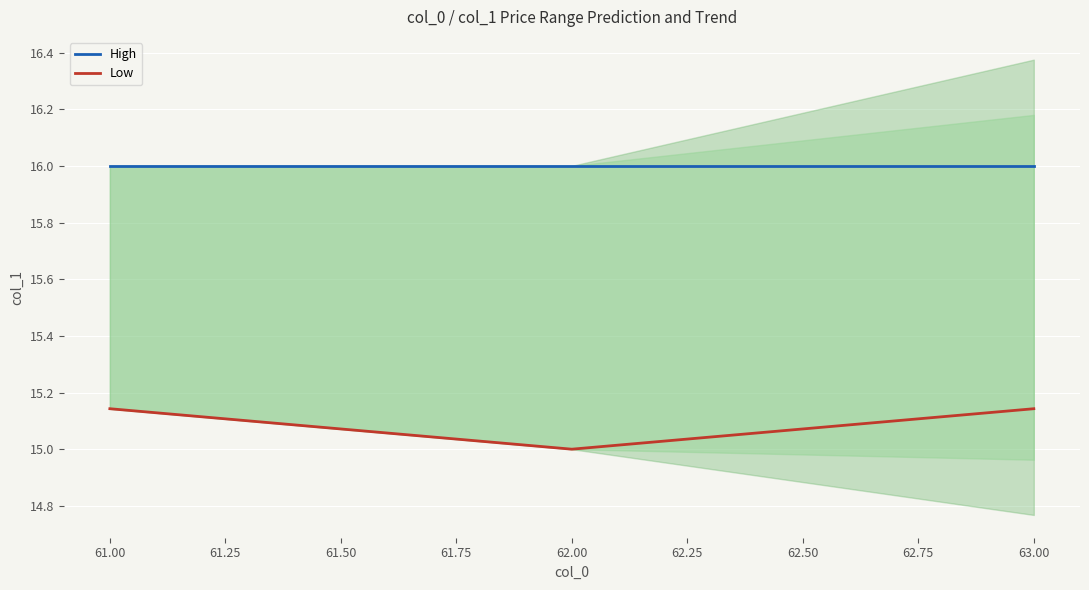

Rank the series by their maximum value, from lowest to highest.

Low, High